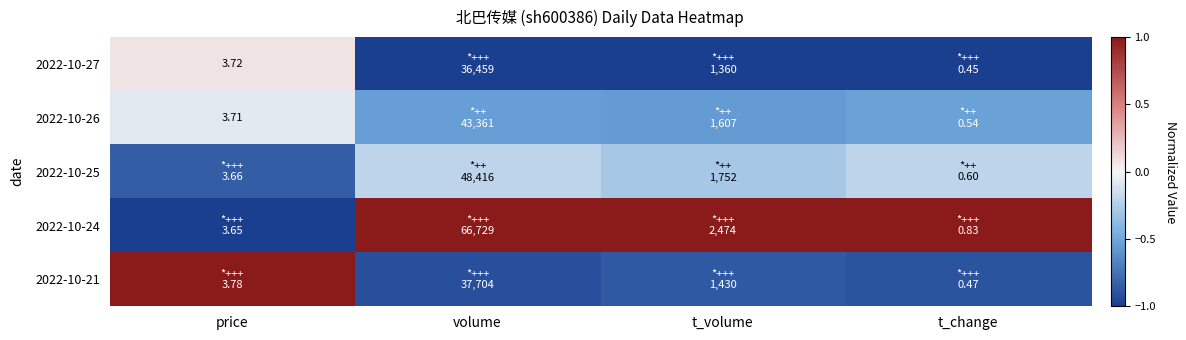

At which label is 2022-10-21 closest to 0?

t_volume